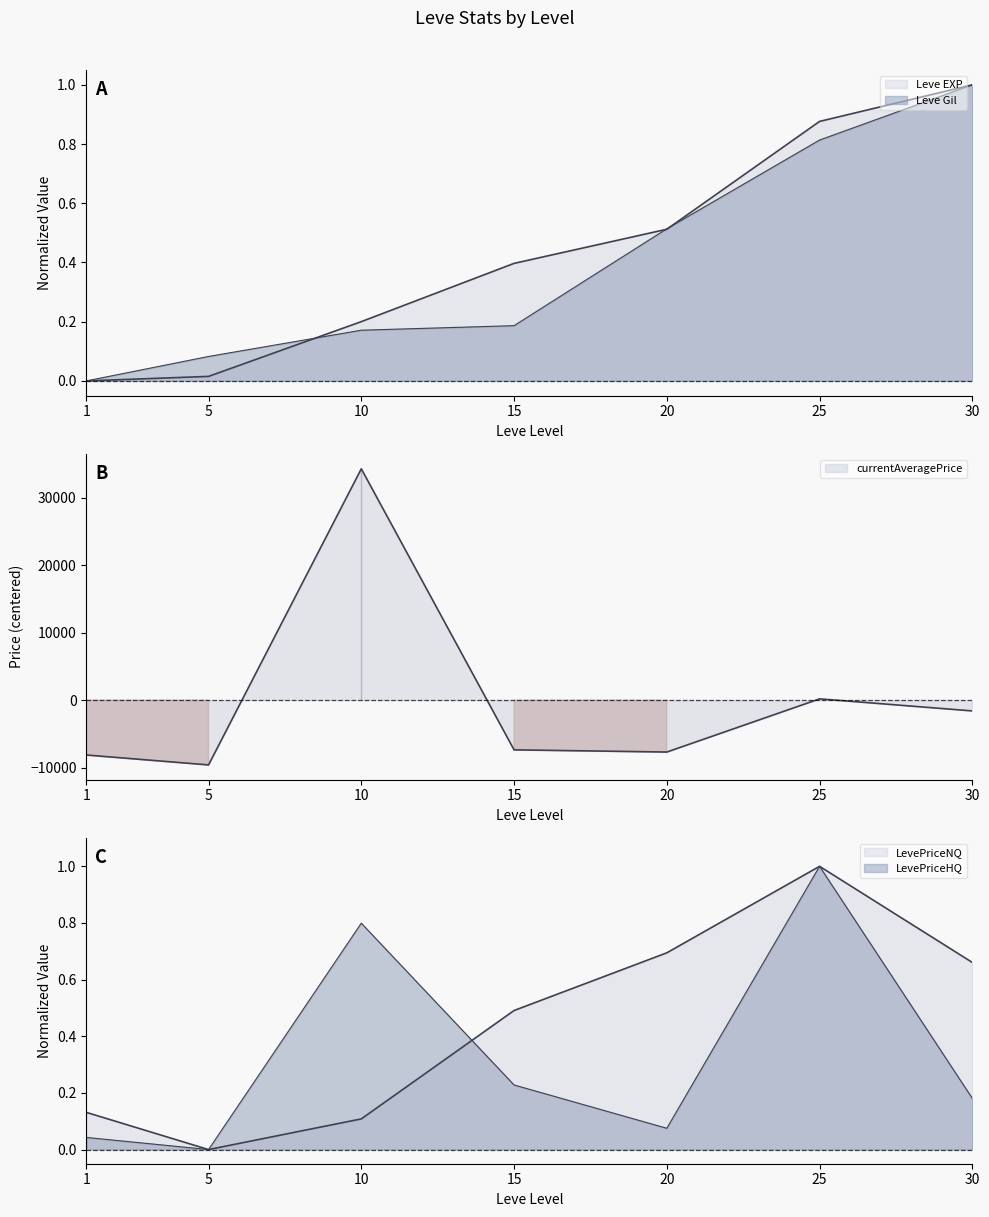

Is the value of Leve Gil at 1 greater than the value of LevePriceNQ at 1?

No